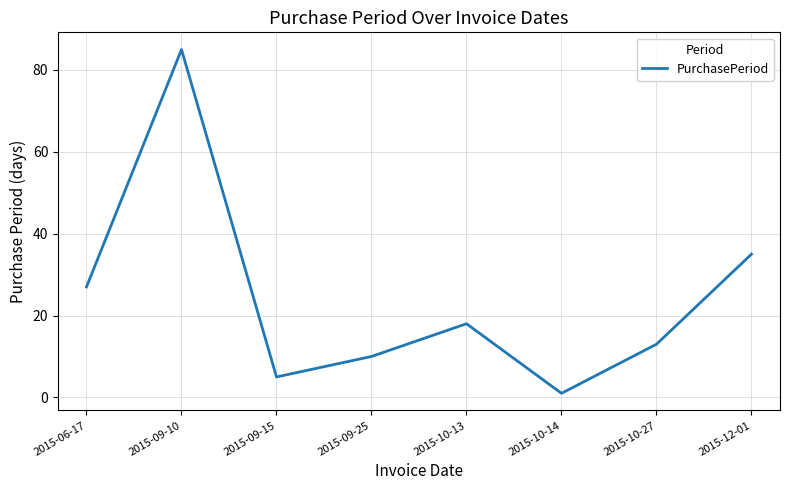

What is the change in value from 2015-09-10 to 2015-10-27?

-72